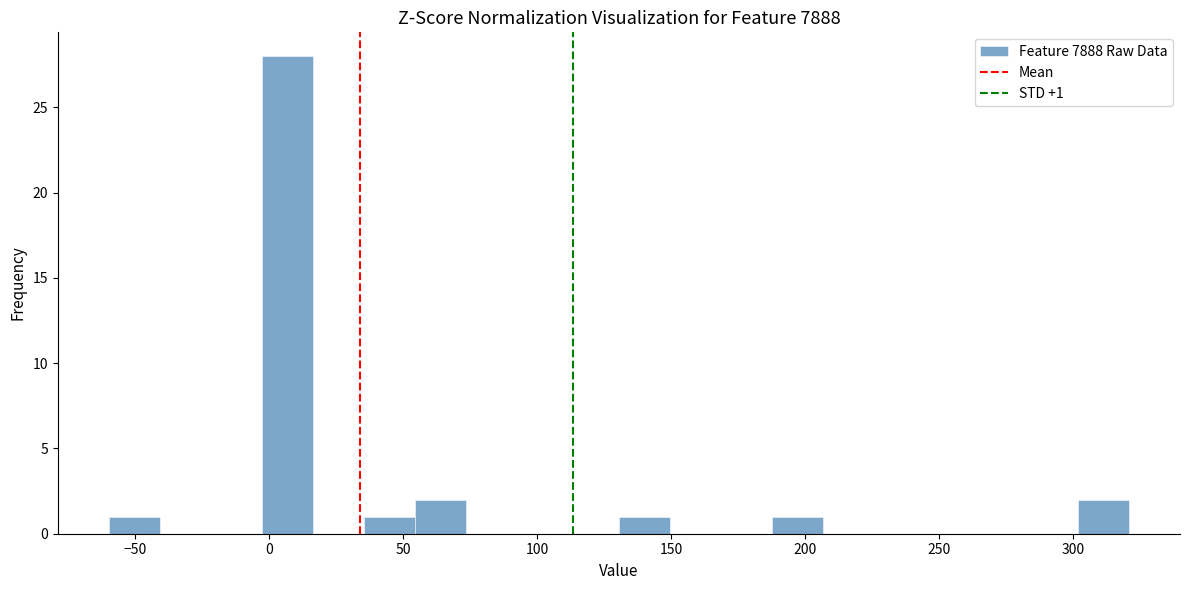

Around what value on the x-axis is the tallest bar? Give the approximate position of its centre, as read against the axis.

5